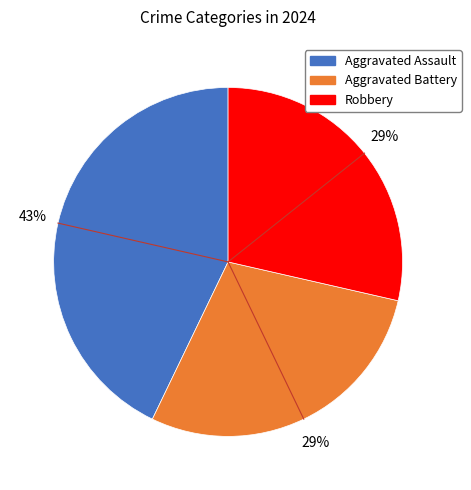

To the nearest percent, what is the difference between the largest and smallest slice percentages?

14%